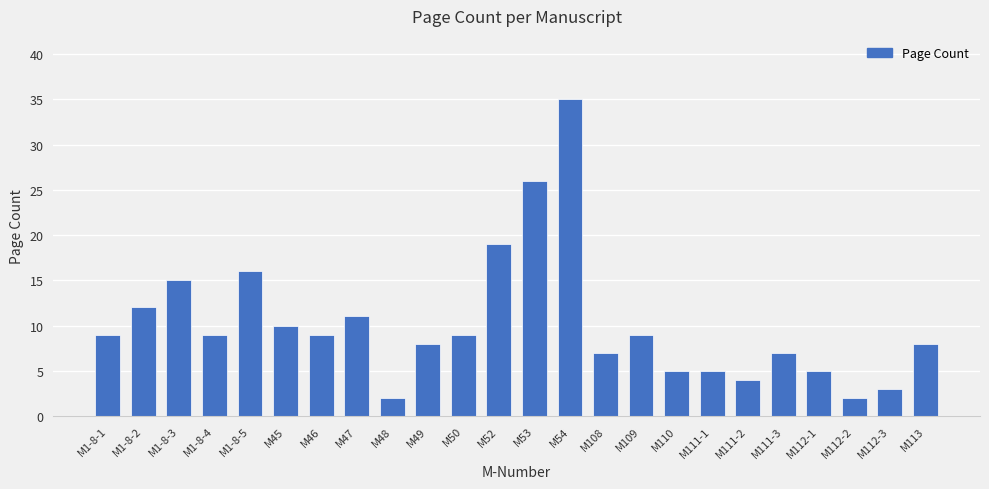

True or false: the data shows 6 at M46.

False